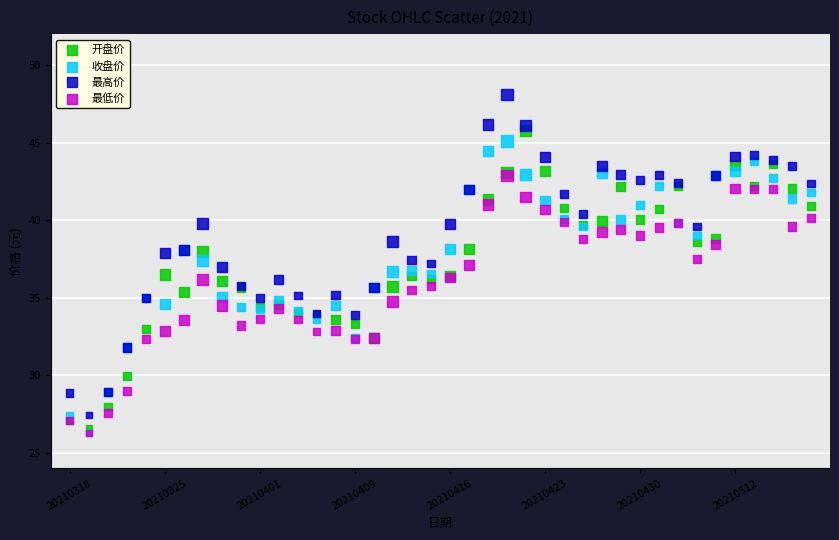

What are all the series names shown in the legend?

开盘价, 收盘价, 最高价, 最低价